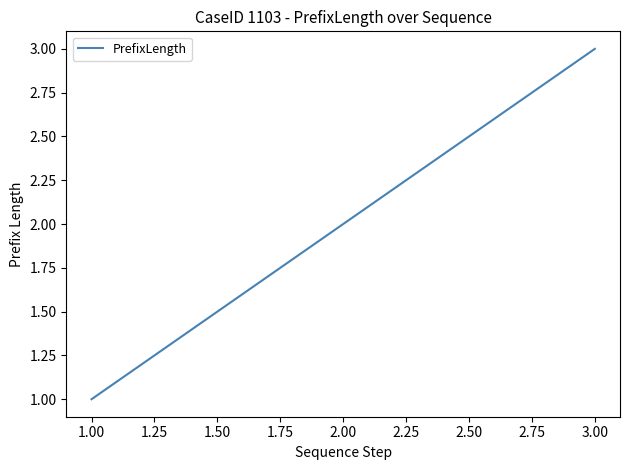

What is the difference between the second highest and minimum values?

1